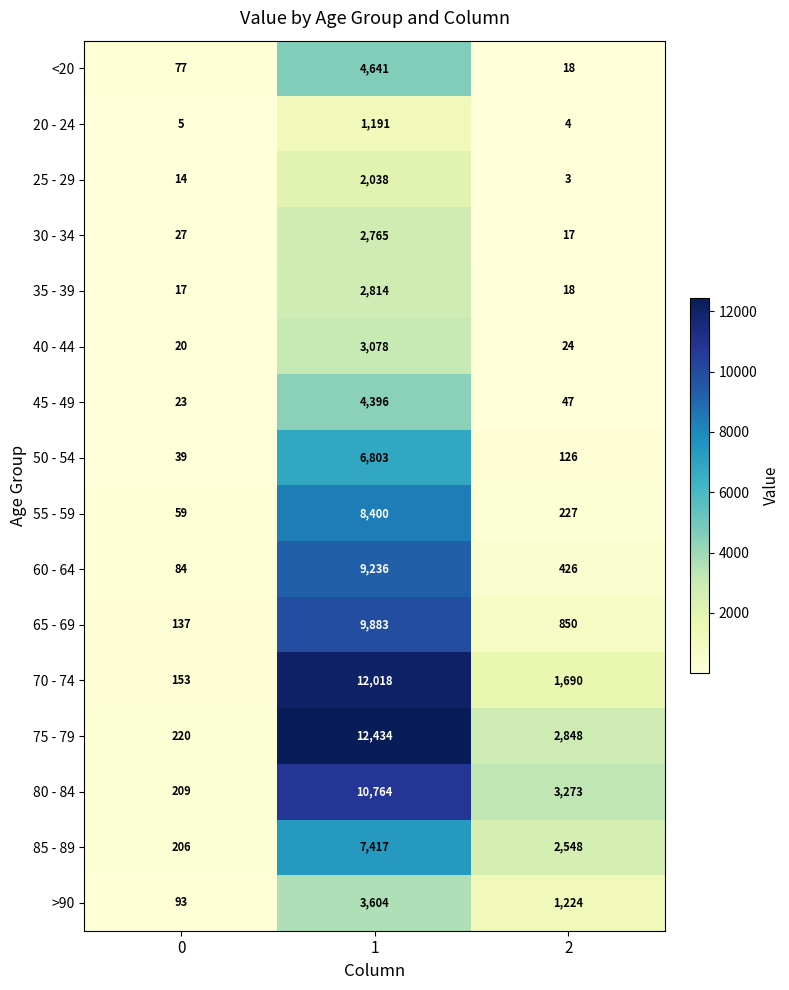

Is it true that <20 equals 32 at 2?

False